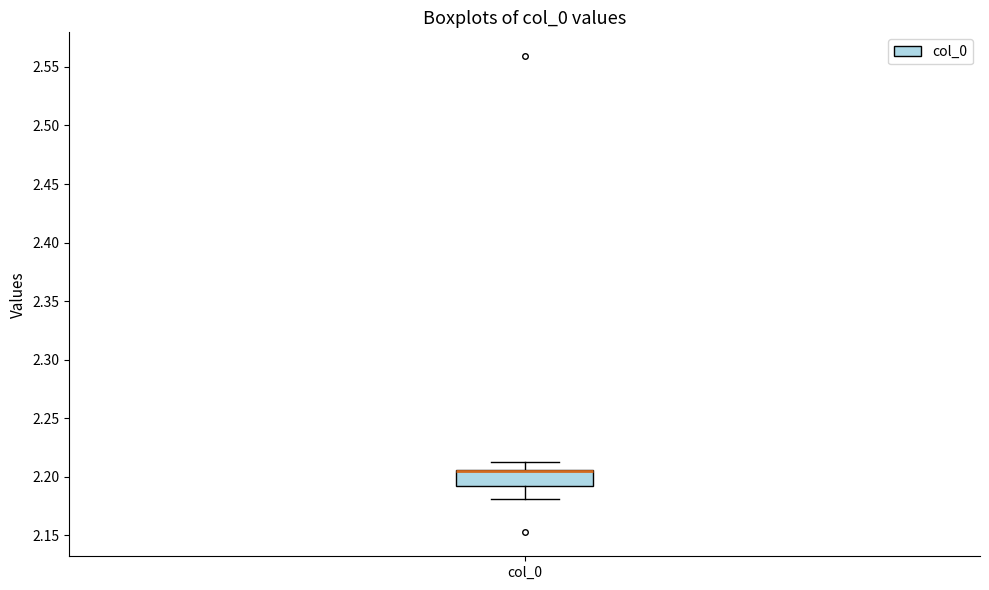

Where does the upper whisker of the box for col_0 end on the y-axis? The values are not printed on the chart, so give them approximately, as read against the axis.

2.210